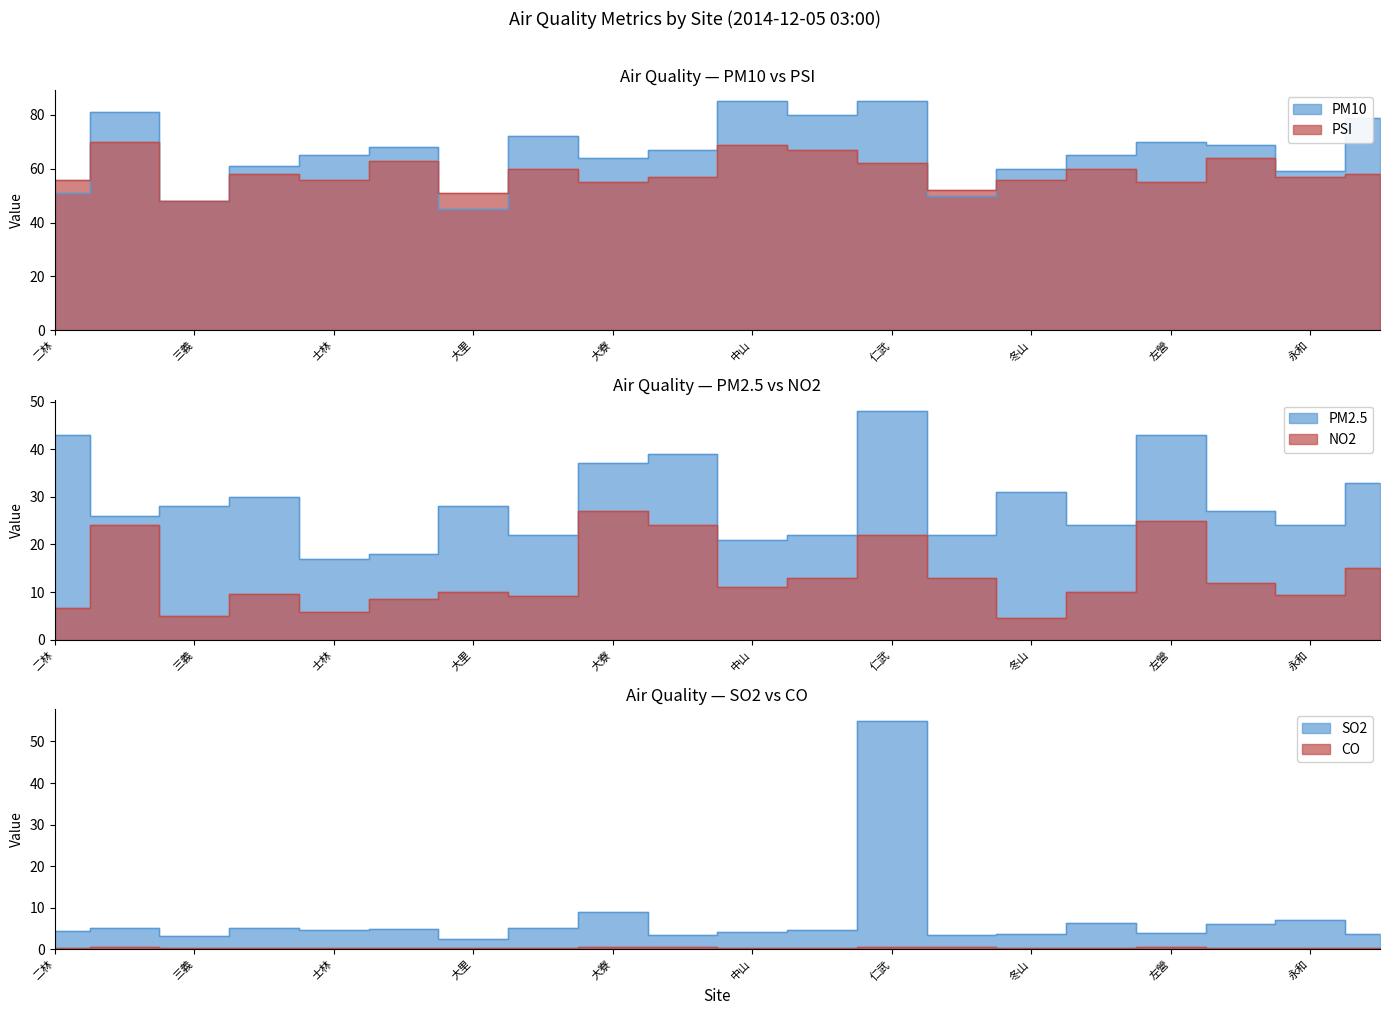

Rank the series by their maximum value, from highest to lowest.

PM10, PSI, SO2, PM2.5, NO2, CO